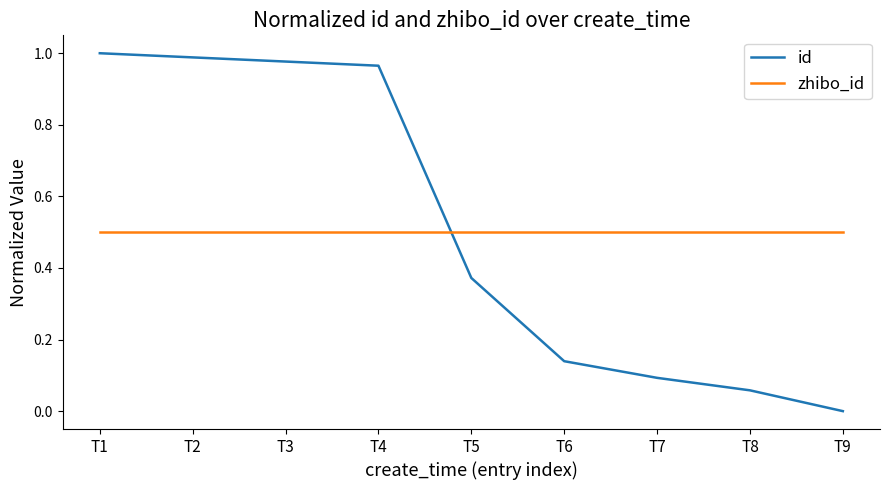

The zhibo_id series shows 0.3 at T8. True or false?

False